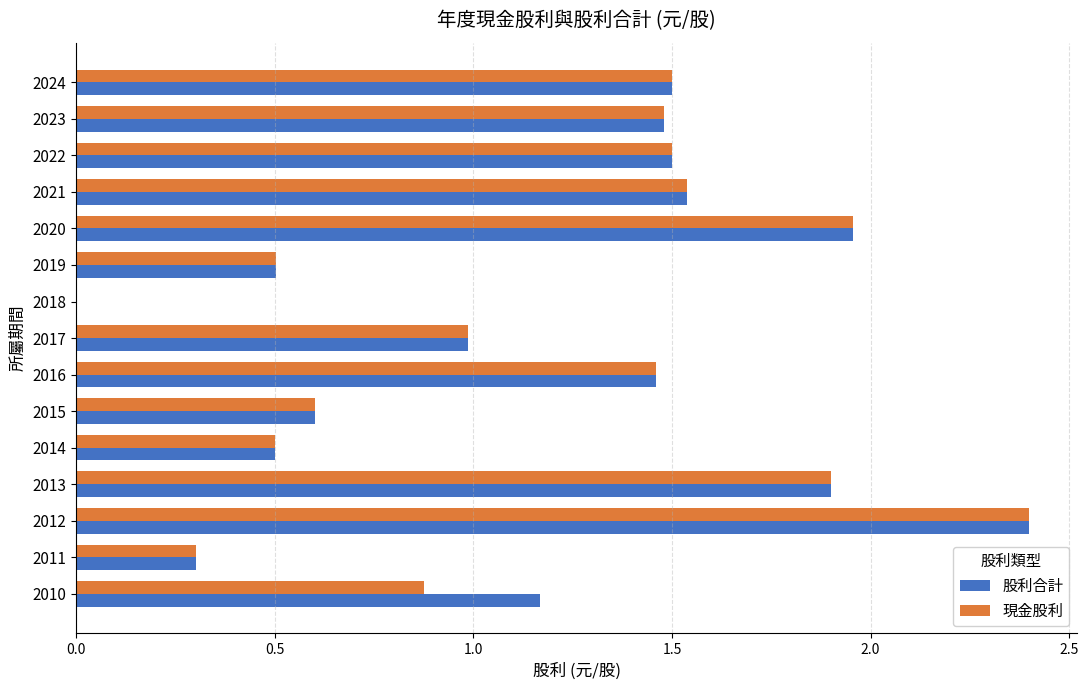

At which label does 現金股利 reach its peak?

2012